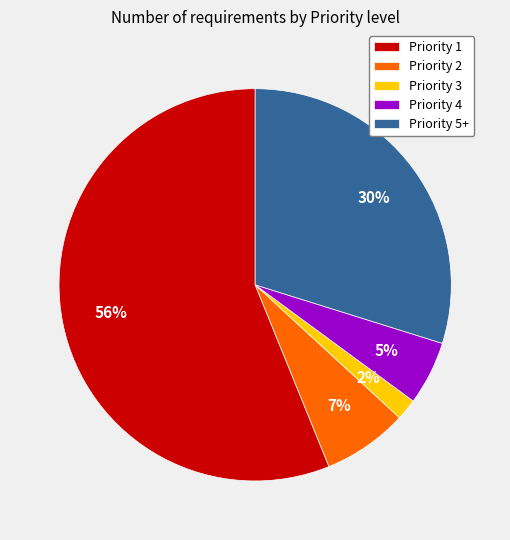

Does Priority 4 represent more than half of the total?

No